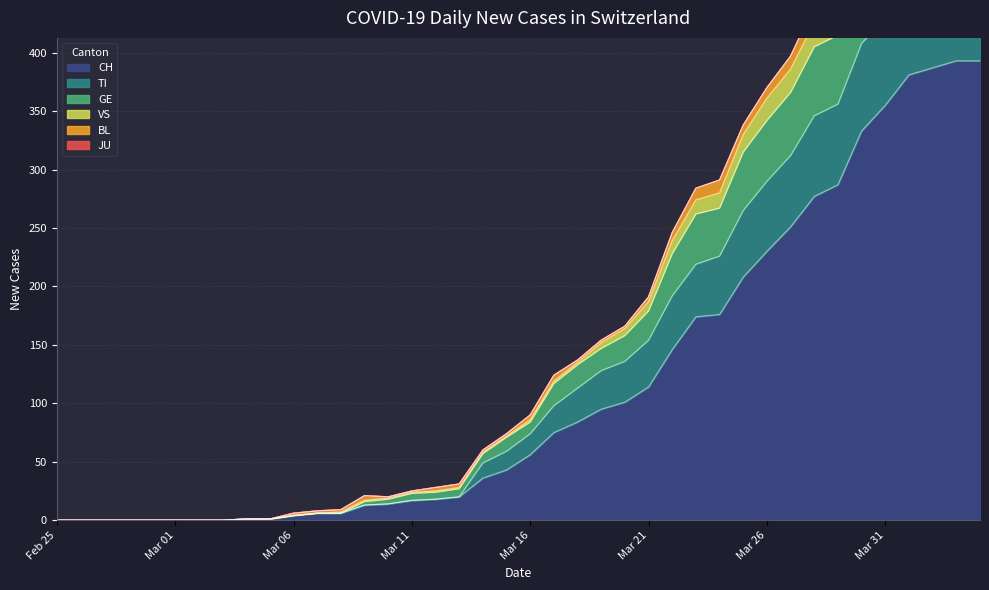

What is the maximum value for CH?

393